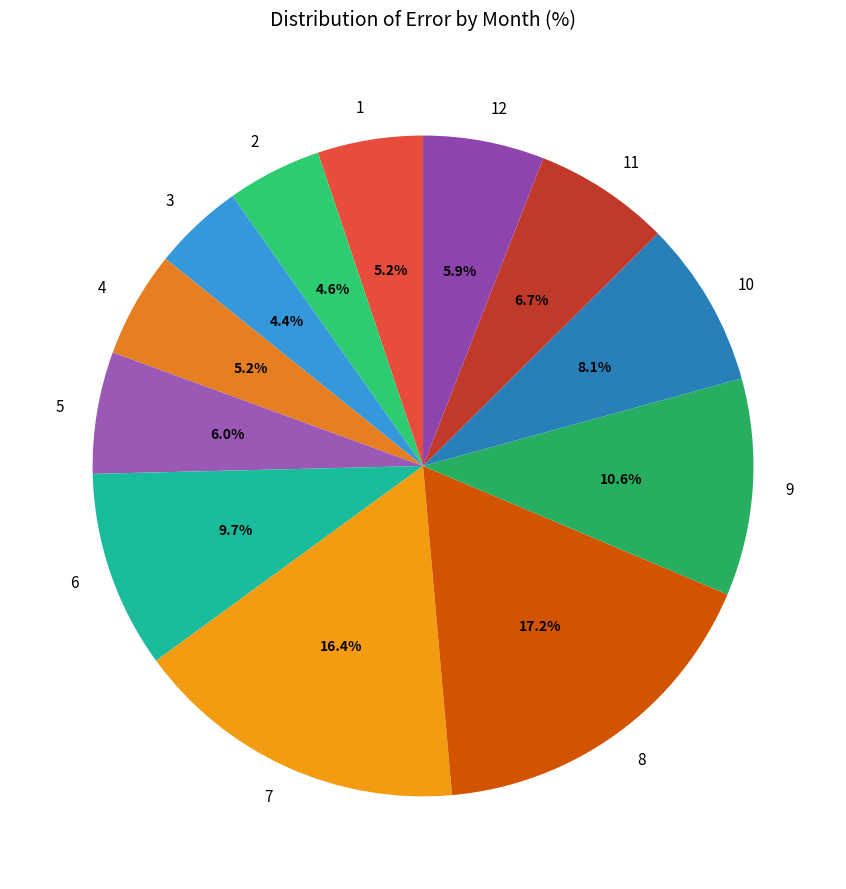

To the nearest percent, what portion does 4 represent?

5%